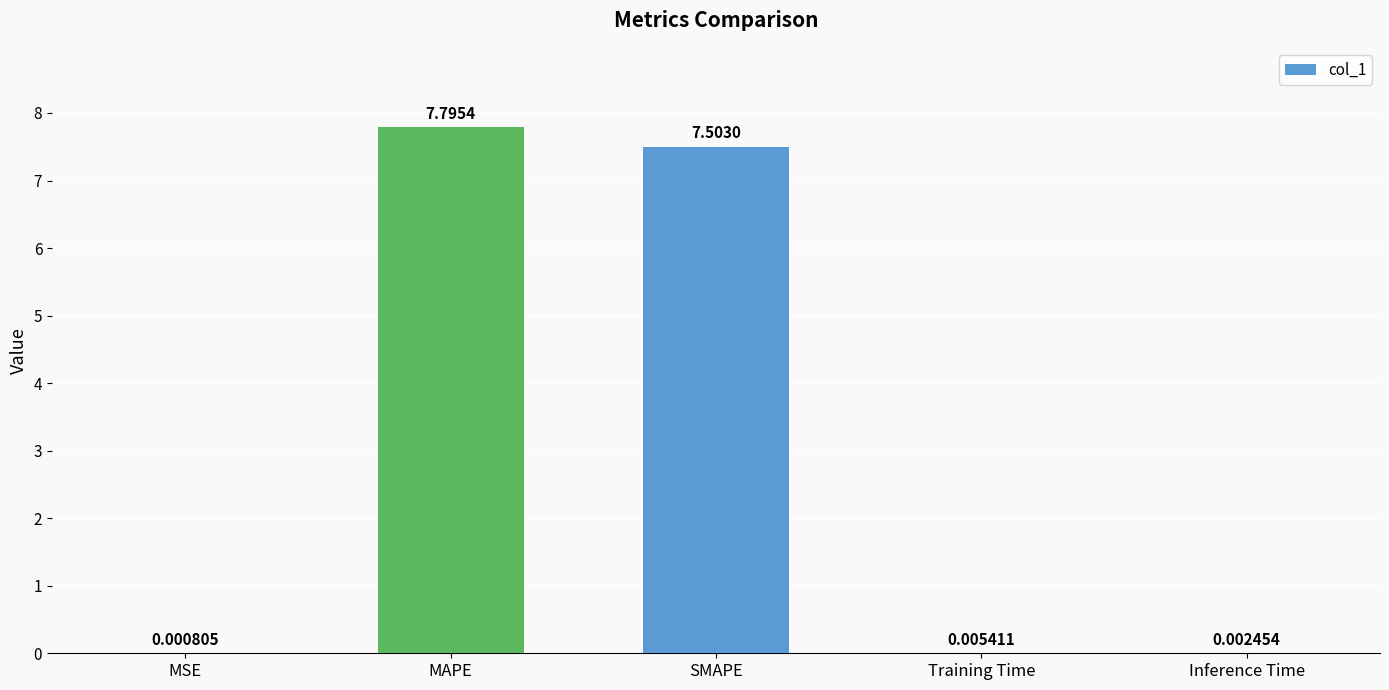

Where is the data nearest to the value 3?

Training Time